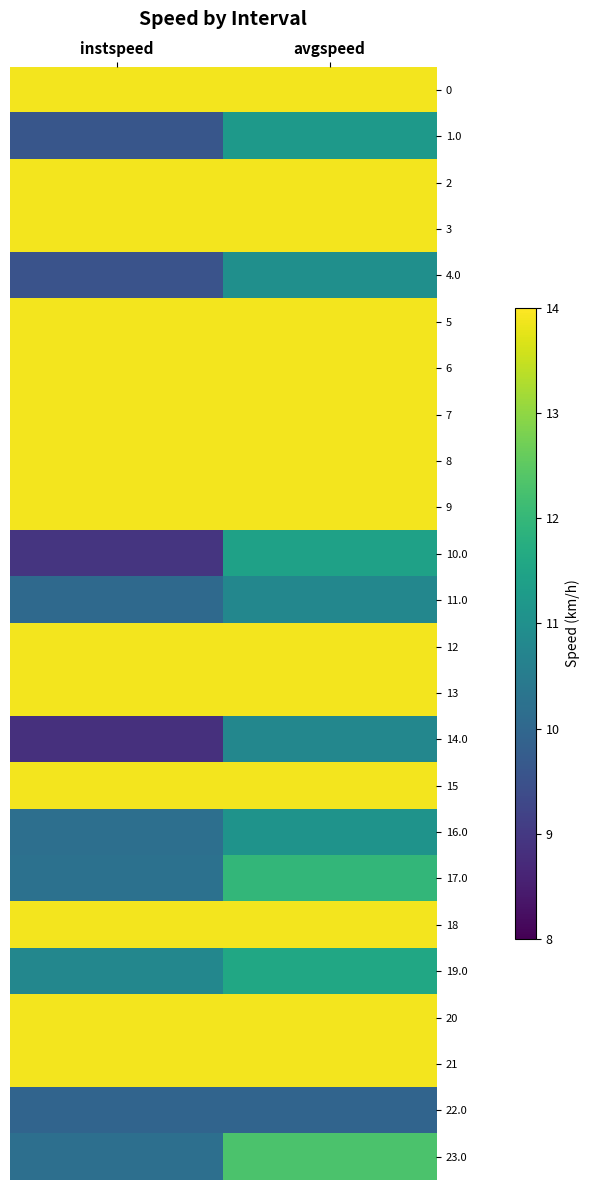

Rank the series at instspeed from highest to lowest value.

0, 2, 3, 5, 6, 7, 8, 9, 12, 13, 15, 18, 20, 21, 19.0, 17.0, 23.0, 16.0, 11.0, 22.0, 1.0, 4.0, 10.0, 14.0